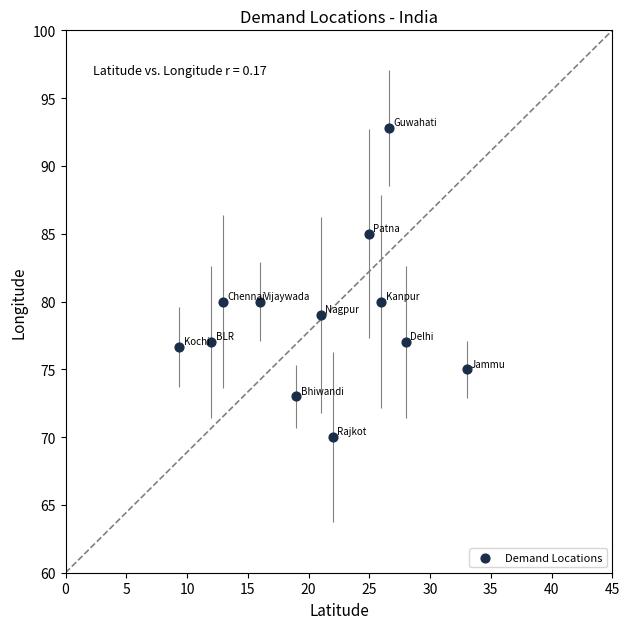

What is the average Y value?

78.8